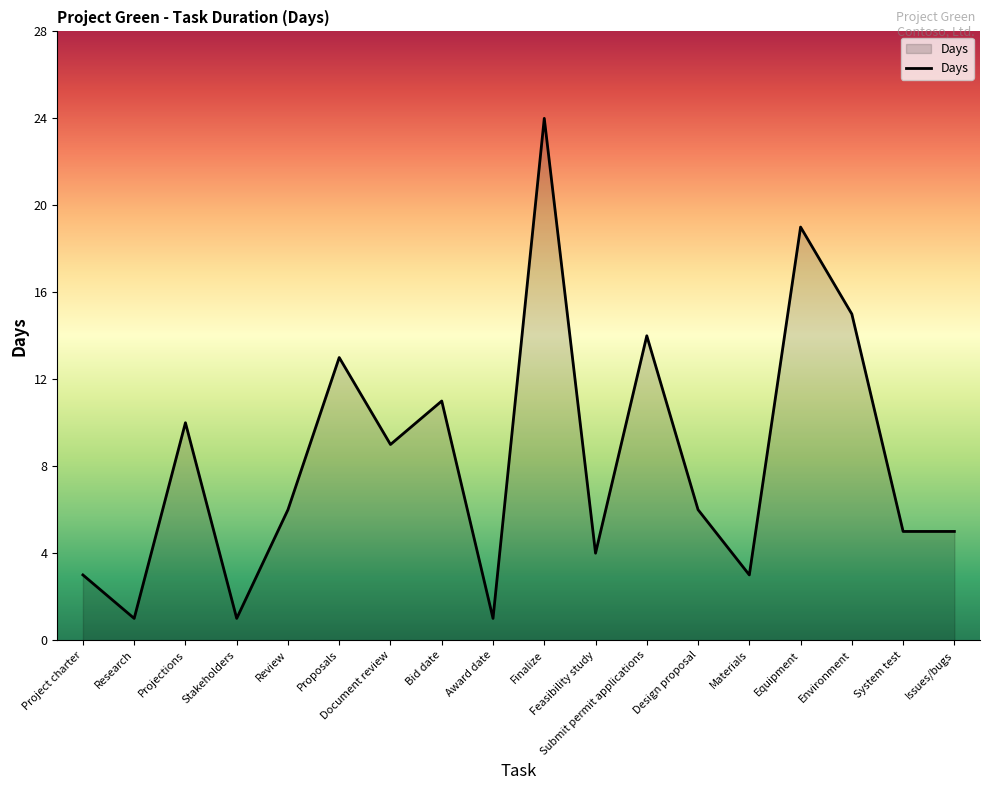

What position from the right is System test?

2